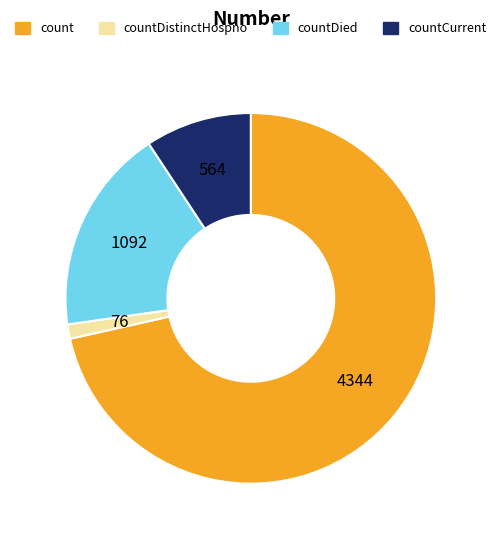

How many slices are in this pie chart?

4